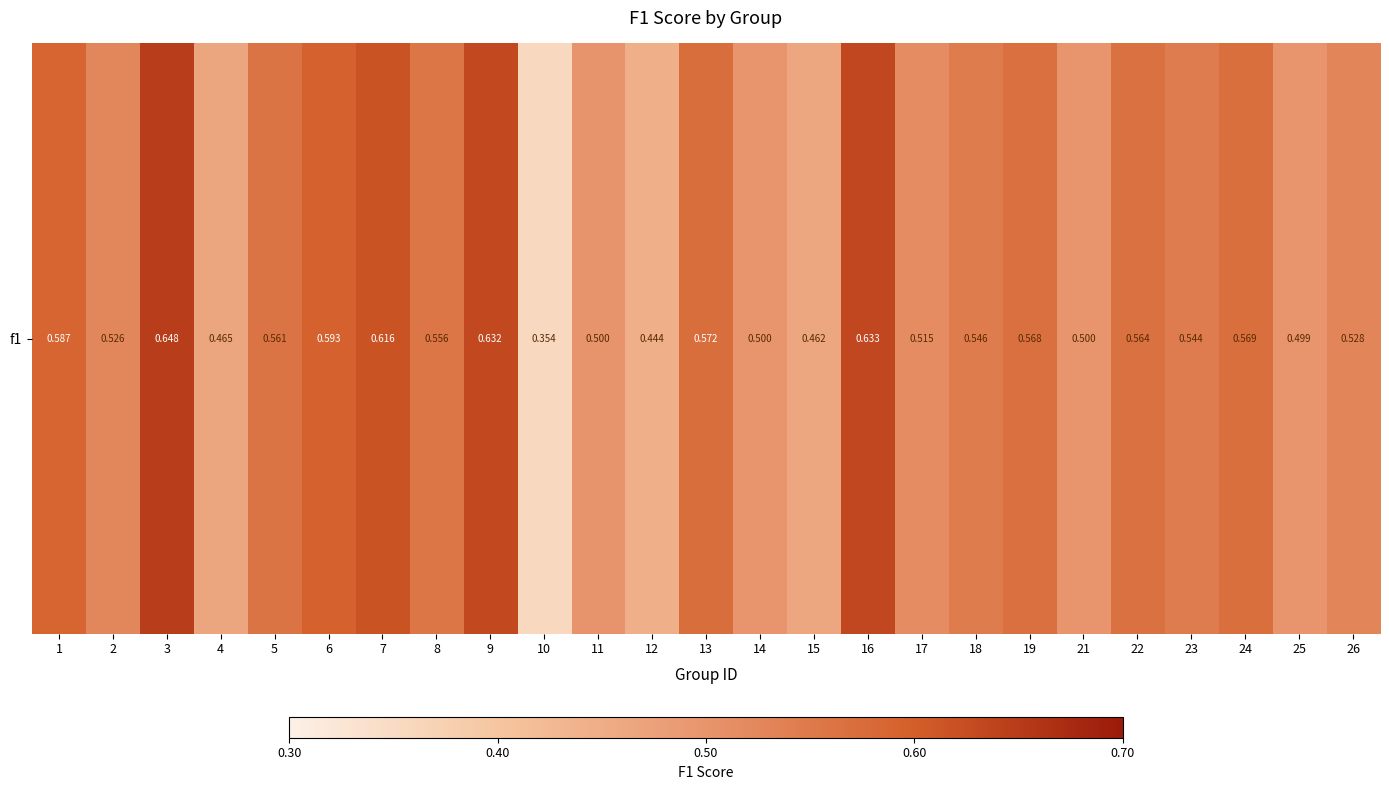

Reading right to left, what are all the values shown in this chart?

0.5	0.5	0.6	0.5	0.6	0.5	0.6	0.5	0.5	0.6	0.5	0.5	0.6	0.4	0.5	0.4	0.6	0.6	0.6	0.6	0.6	0.5	0.6	0.5	0.6